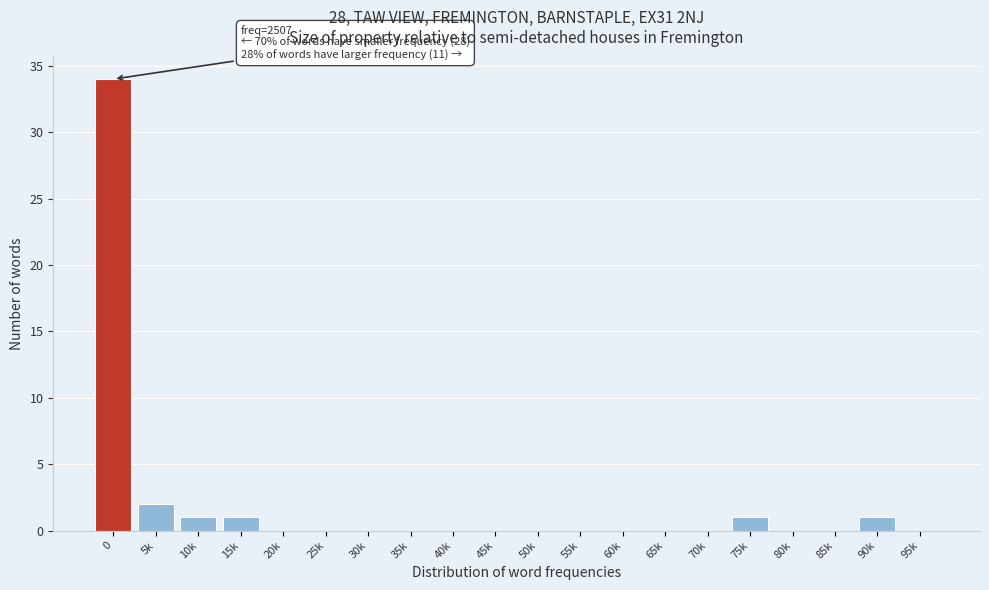

Reading left to right, extract all data points from this chart.

0=34	5k=2	10k=1	15k=1	20k=0	25k=0	30k=0	35k=0	40k=0	45k=0	50k=0	55k=0	60k=0	65k=0	70k=0	75k=1	80k=0	85k=0	90k=1	95k=0